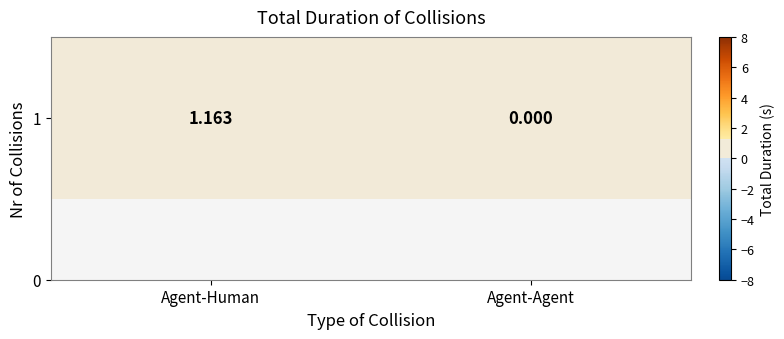

What value does the data have at Agent-Human?

1.2